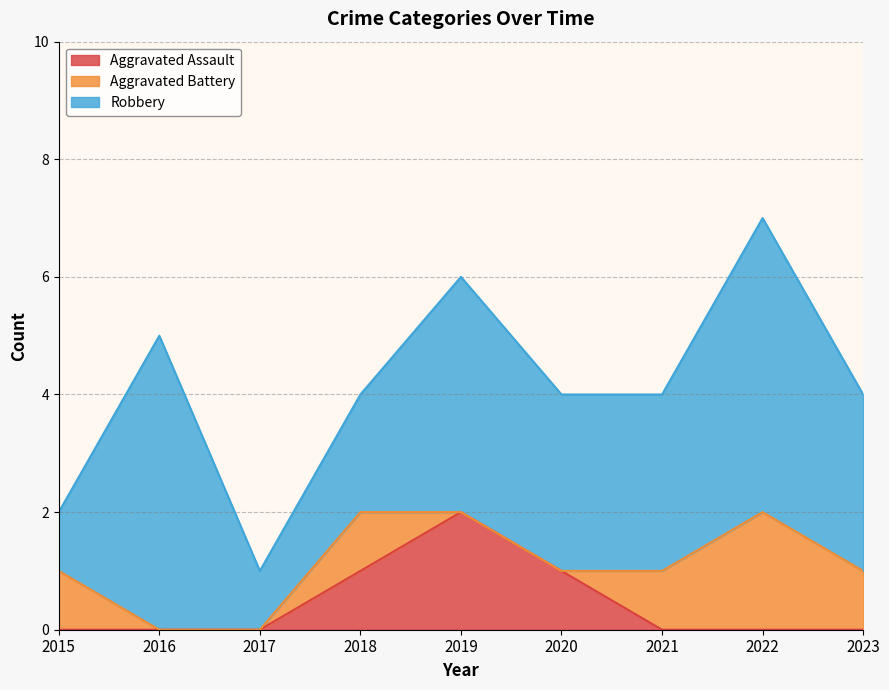

Reading left to right, what are all the values shown in this chart?

Aggravated Assault: 0	0	0	1	2	1	0	0	0
Aggravated Battery: 1	0	0	1	0	0	1	2	1
Robbery: 1	5	1	2	4	3	3	5	3